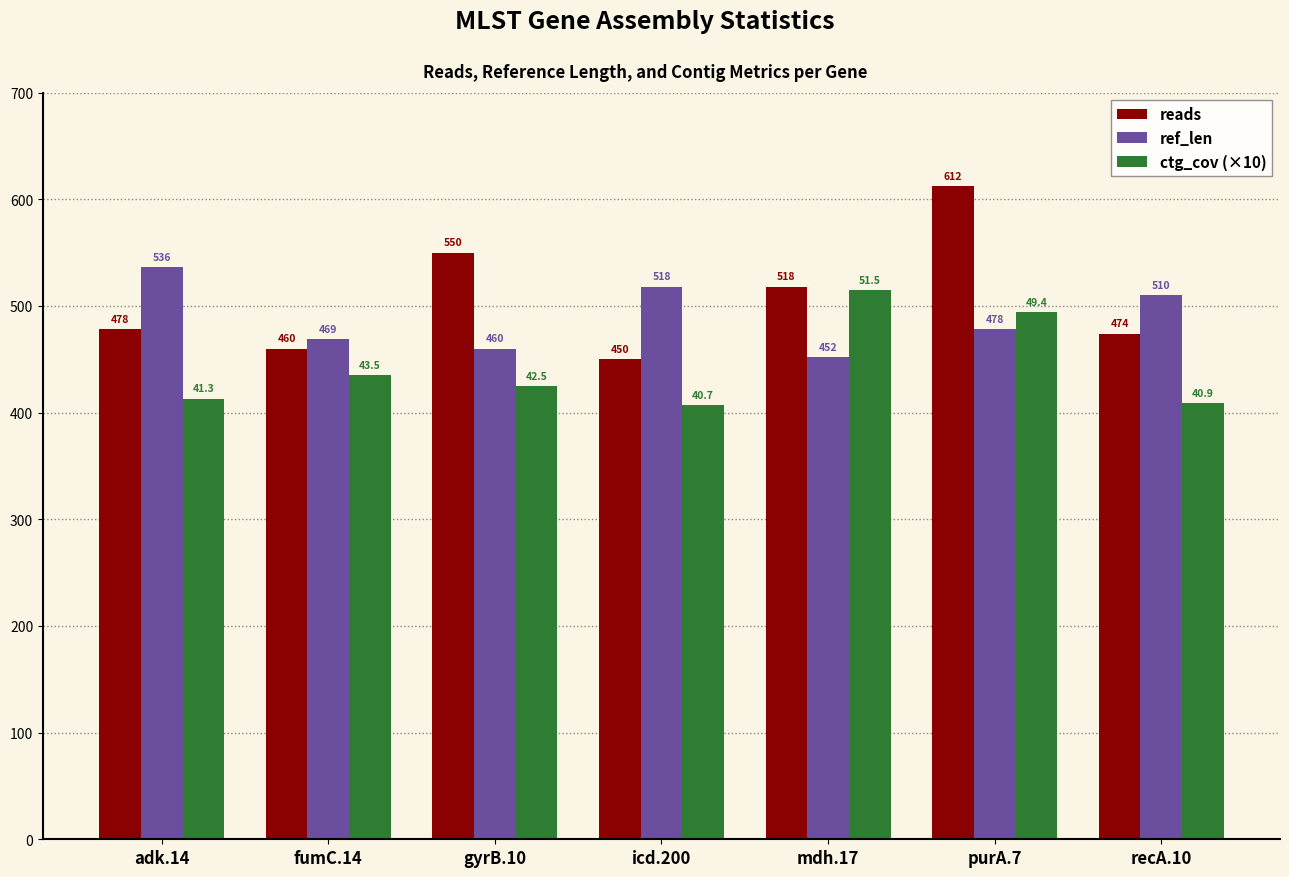

The ctg_cov (×10) series shows 801 at purA.7. True or false?

False